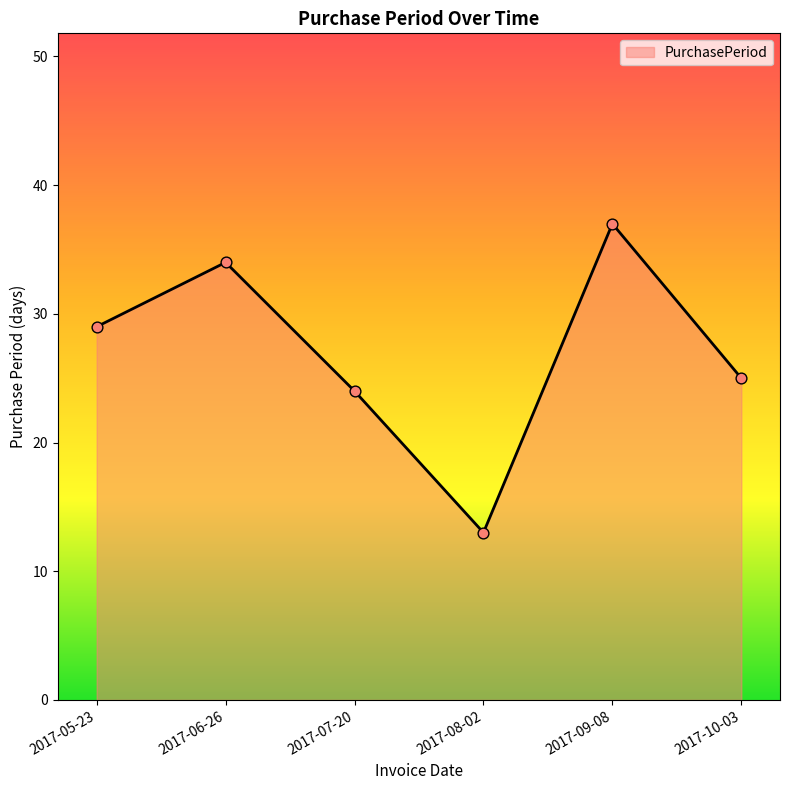

What is the change in value from 2017-06-26 to 2017-09-08?

+3